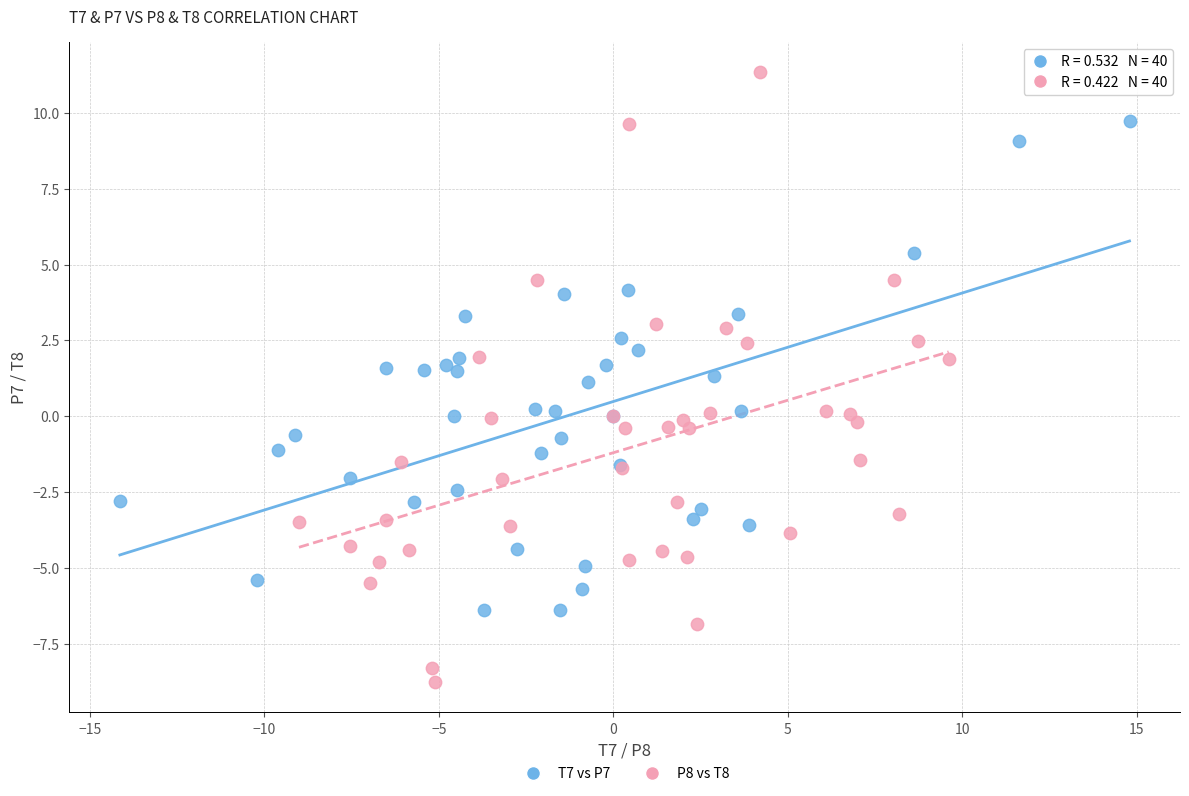

Which series reaches the maximum Y coordinate?

P8 vs T8